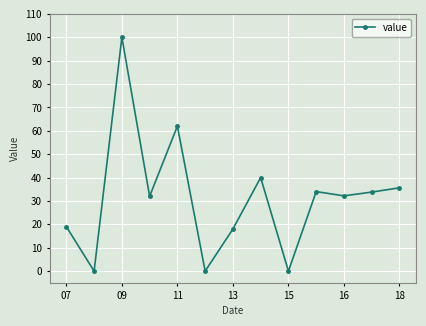

True or false: there are more than 1 points higher than both neighbors.

True